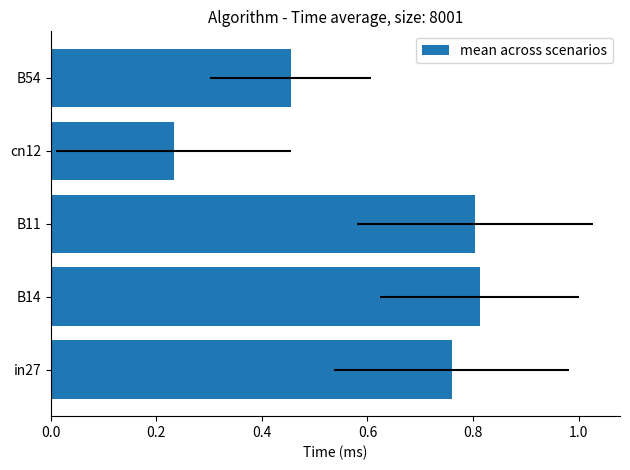

The value at cn12 is 0.1. True or false?

False